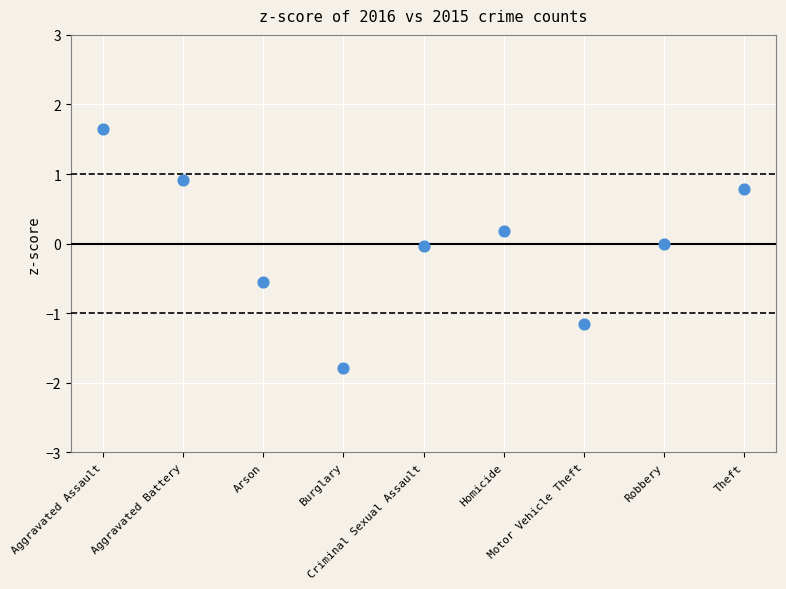

What is the range of Y values (max minus min)?

3.4